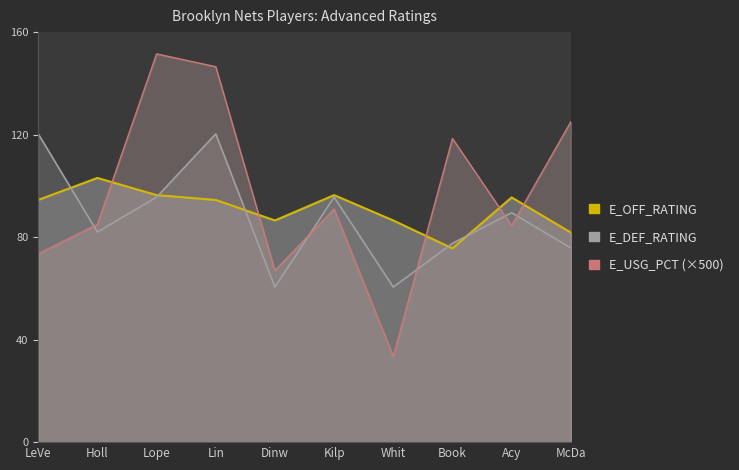

Between which two adjacent categories do E_USG_PCT and E_OFF_RATING first intersect?

Holl and Lope